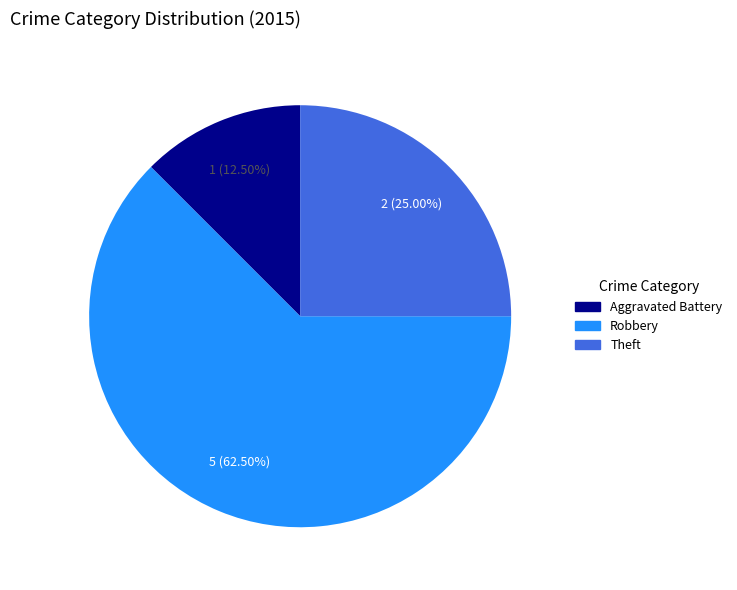

What is the largest slice in the pie chart?

Robbery